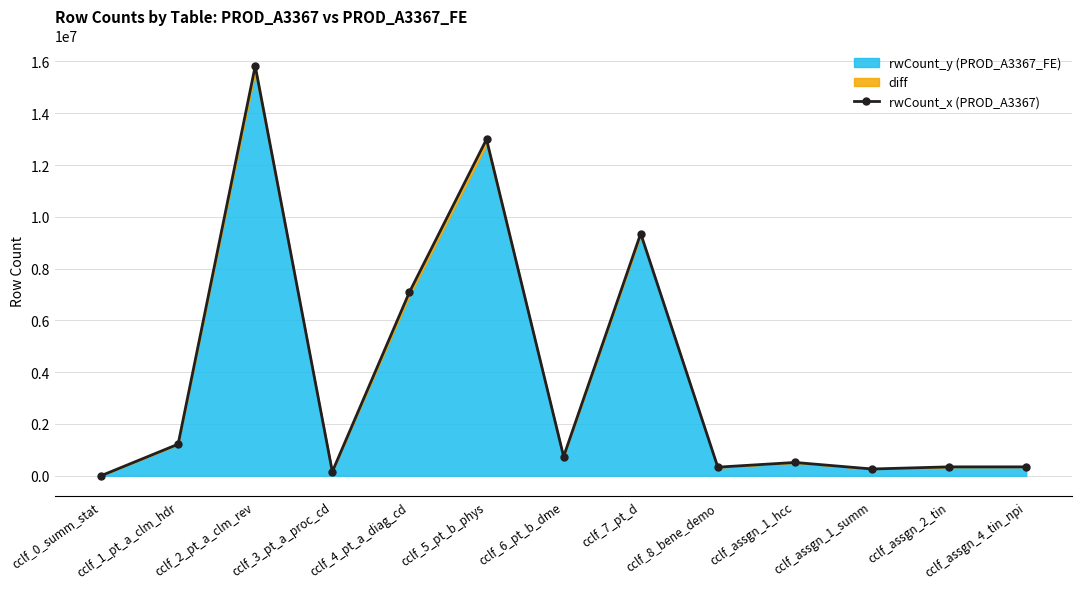

Which has a higher value, cclf_1_pt_a_clm_hdr or cclf_0_summ_stat?

cclf_1_pt_a_clm_hdr